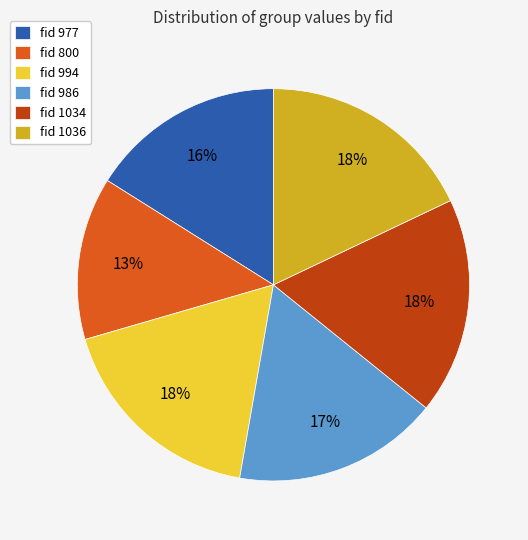

To the nearest percent, what is the average slice percentage?

17%